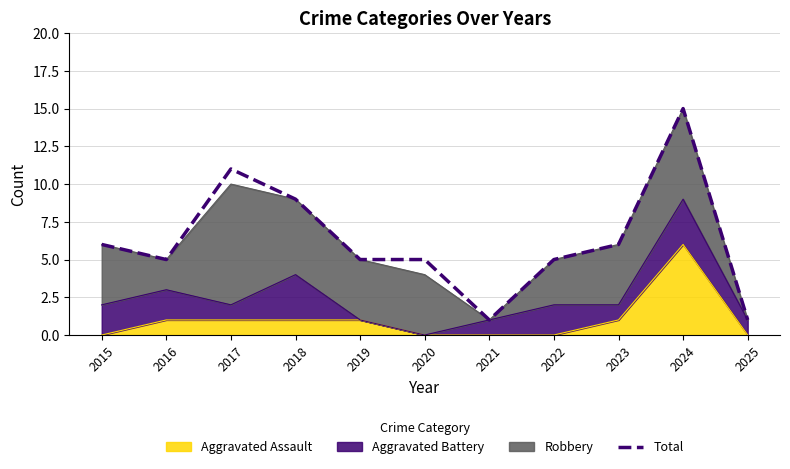

Which has a higher value, 2025 or 2020?

2020